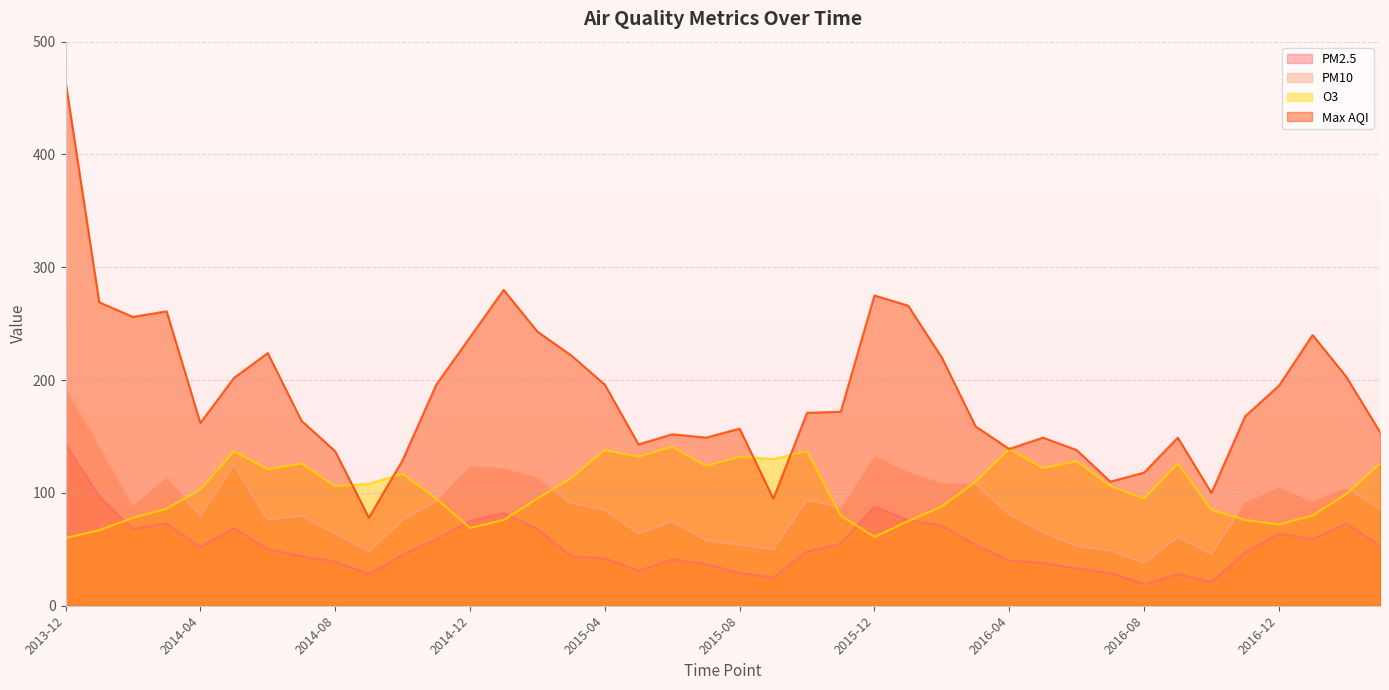

Reading left to right, transcribe all the data shown in this chart.

pm2_5: 143	97	68	73	52	69	50	44	39	28	45	59	75	82	68	44	42	31	41	37	29	25	48	55	88	76	71	54	40	38	33	29	19	28	21	47	64	59	73	53
pm10: 193	142	89	114	80	125	76	80	64	48	76	93	124	122	114	91	85	64	75	58	54	50	94	87	133	119	109	108	81	65	53	49	38	61	46	92	105	93	105	86
o3: 60	67	78	86	103	137	121	126	106	108	117	95	69	76	95	113	138	132	141	124	132	130	137	80	61	75	88	110	139	122	128	106	95	126	85	76	72	80	99	126
max_aqi: 465	269	256	261	162	202	224	164	137	78	129	196	238	280	243	222	196	143	152	149	157	95	171	172	275	266	220	159	139	149	138	110	118	149	100	168	195	240	203	154